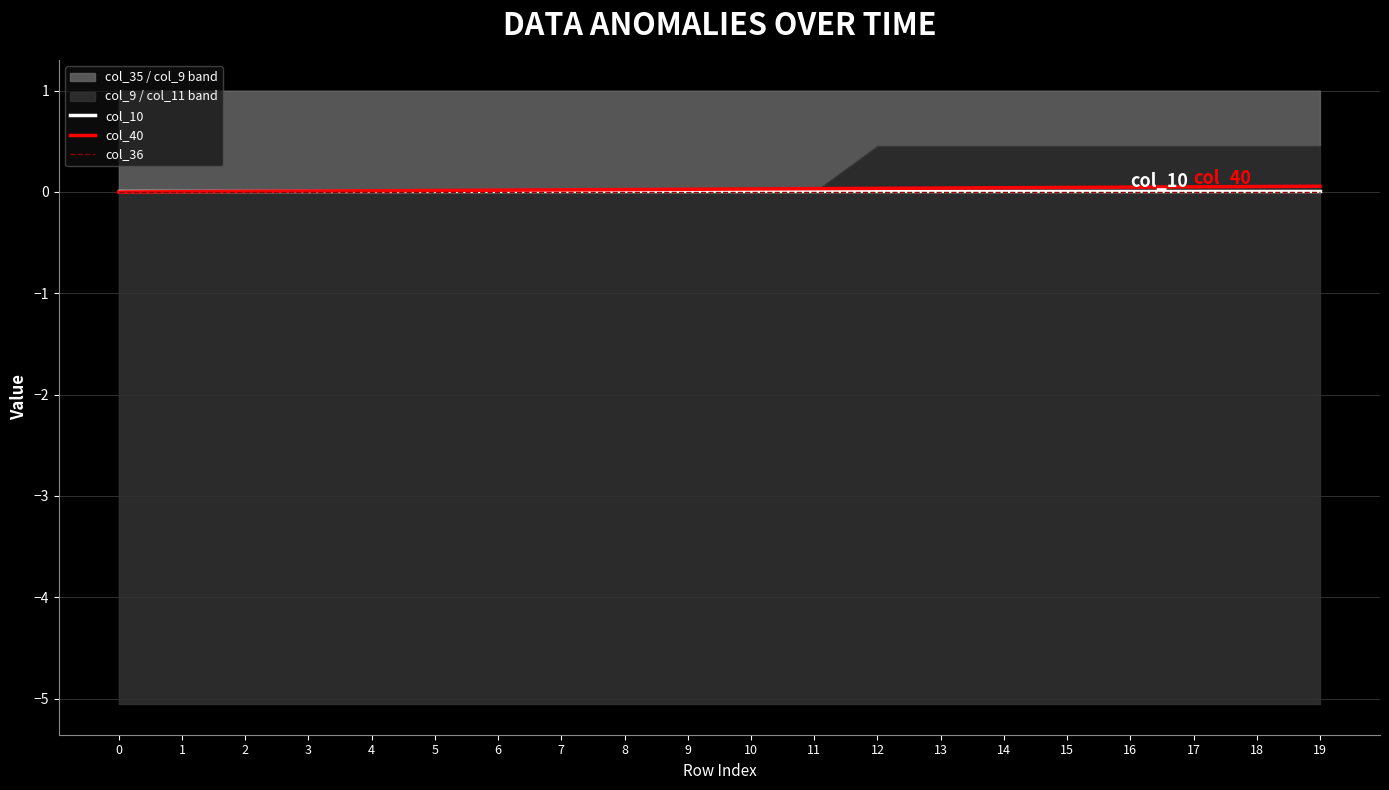

How many categories are shown in the chart?

20